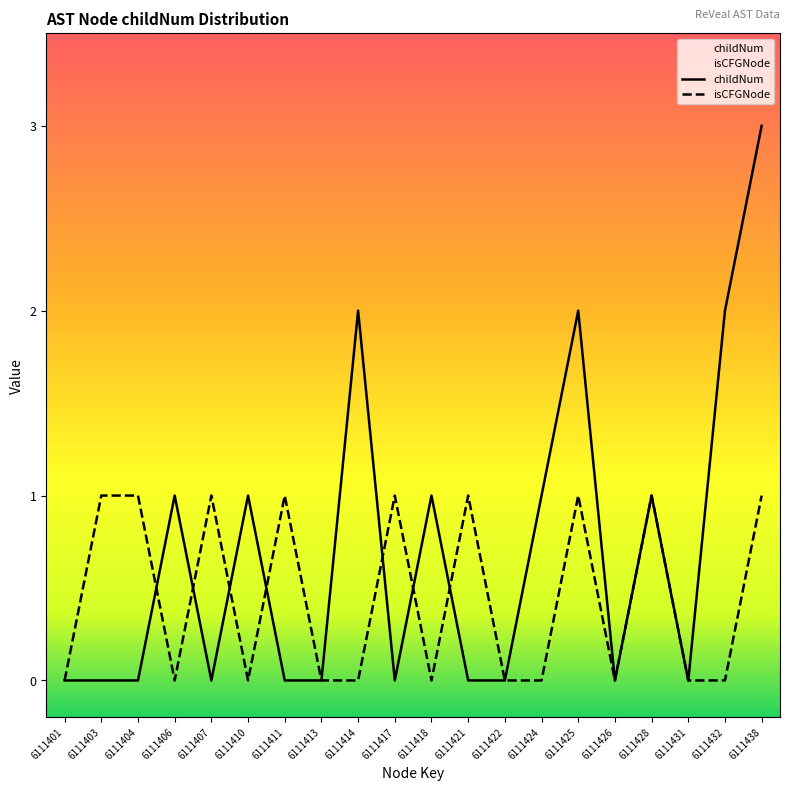

The childNum series shows 1 at 6111428. True or false?

True